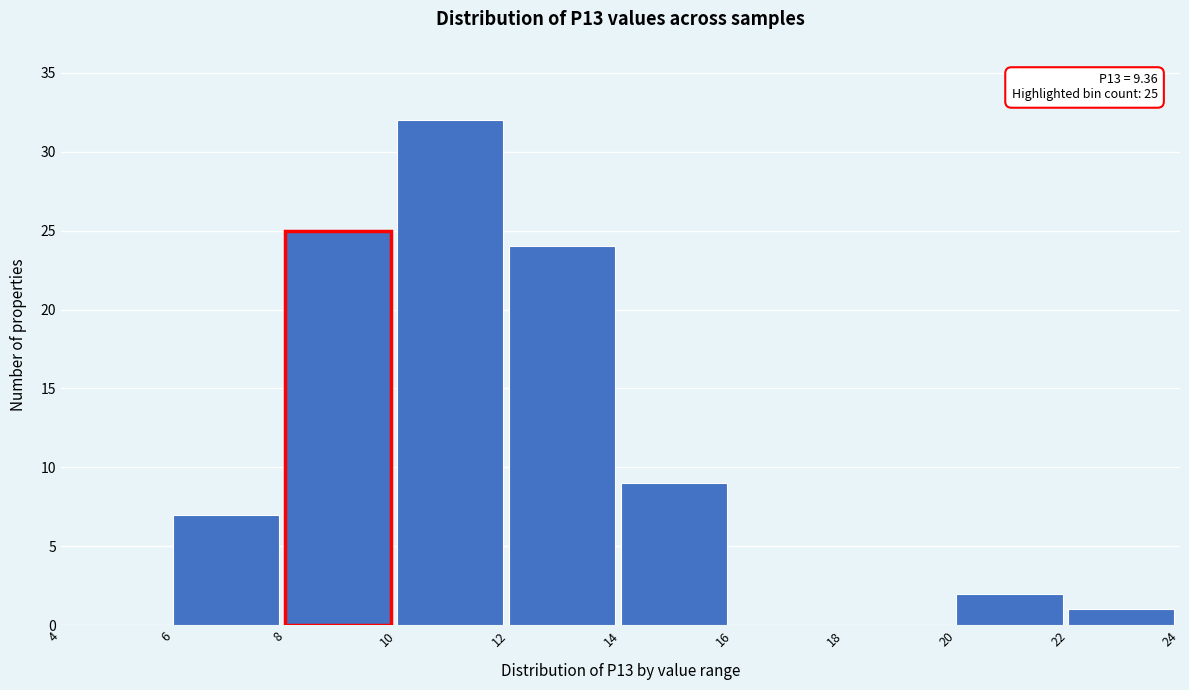

Which range on the x-axis has the tallest bar?

10 to 12